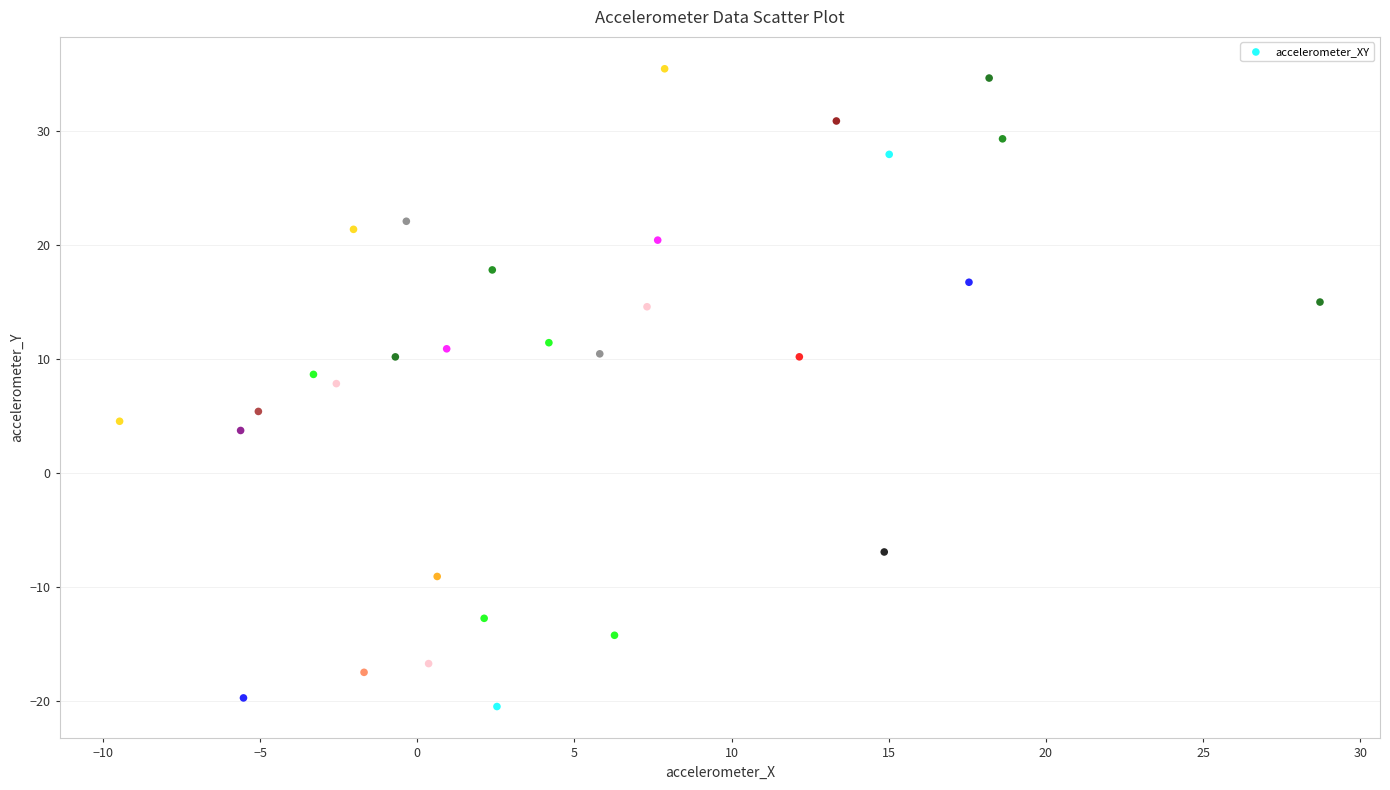

What is the range of X values (max minus min)?

38.2